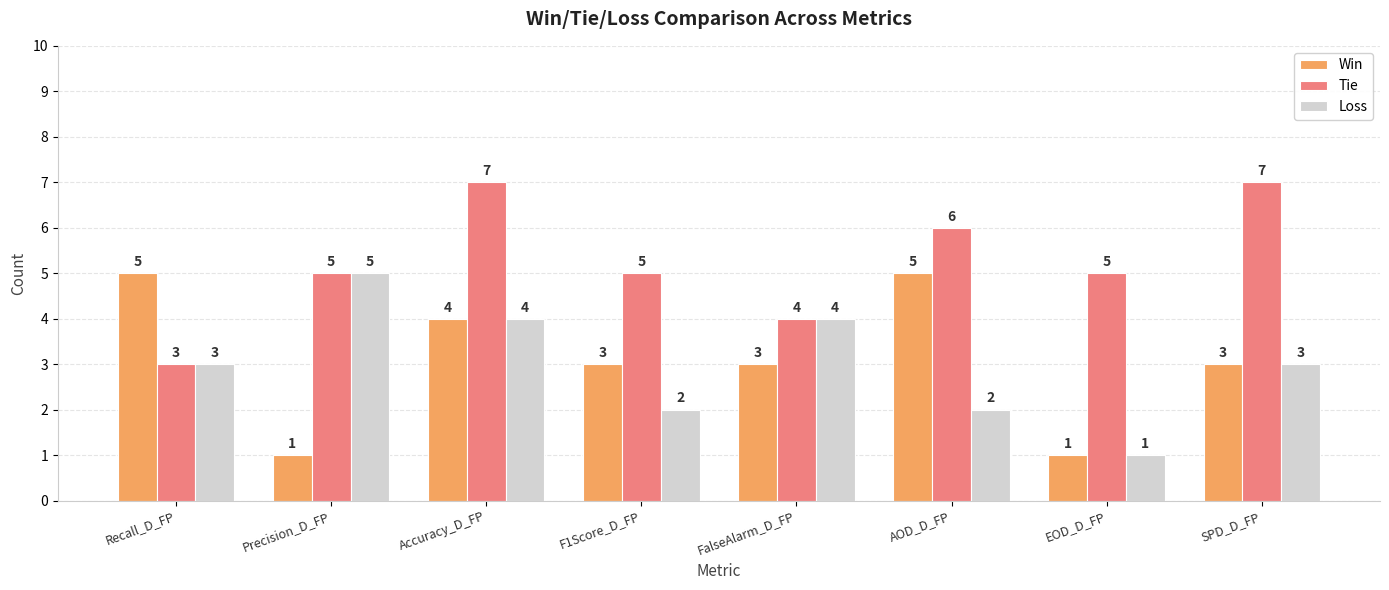

What is the maximum value for Win?

5